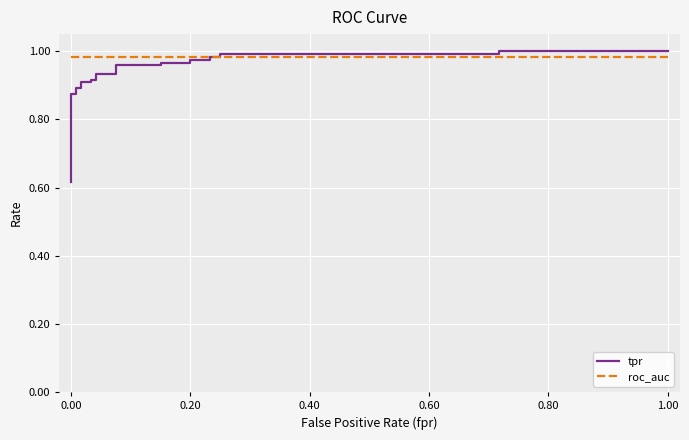

Reading right to left, transcribe all the data shown in this chart.

tpr: 1.0	1.0	1.0	1.0	1.0	1.0	1.0	1.0	1.0	1.0	1.0	1.0	0.9	0.9	0.9	0.9	0.9	0.9	0.9	0.9	0.9	0.9	0.7	0.7	0.7	0.7	0.6
roc_auc: 1.0	1.0	1.0	1.0	1.0	1.0	1.0	1.0	1.0	1.0	1.0	1.0	1.0	1.0	1.0	1.0	1.0	1.0	1.0	1.0	1.0	1.0	1.0	1.0	1.0	1.0	1.0